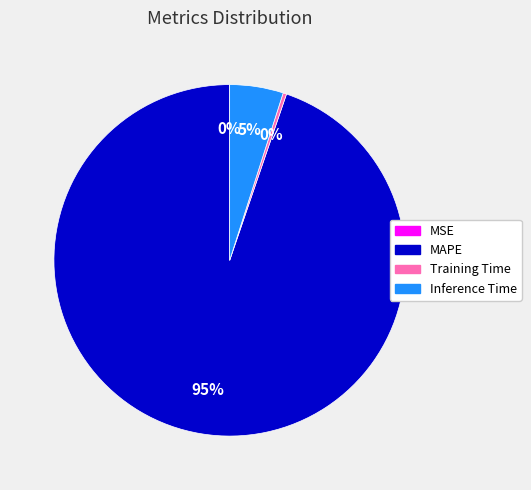

True or false: Training Time accounts for 0% of the total.

True